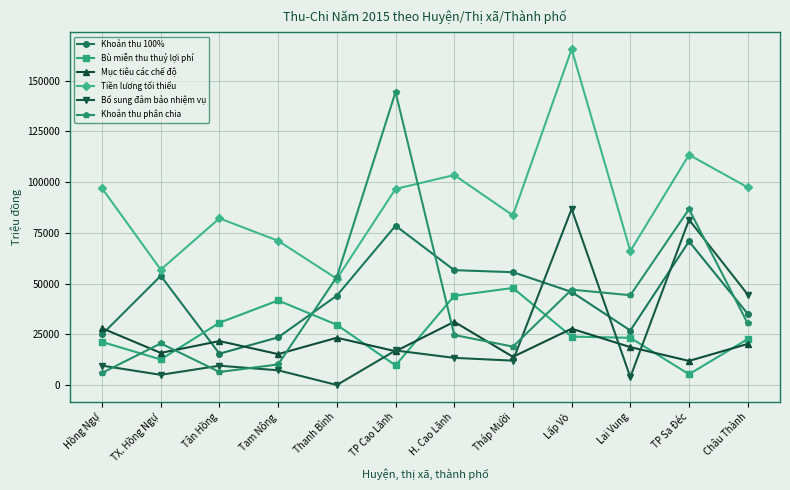

What is the total value across all series at Tháp Mười?

231764